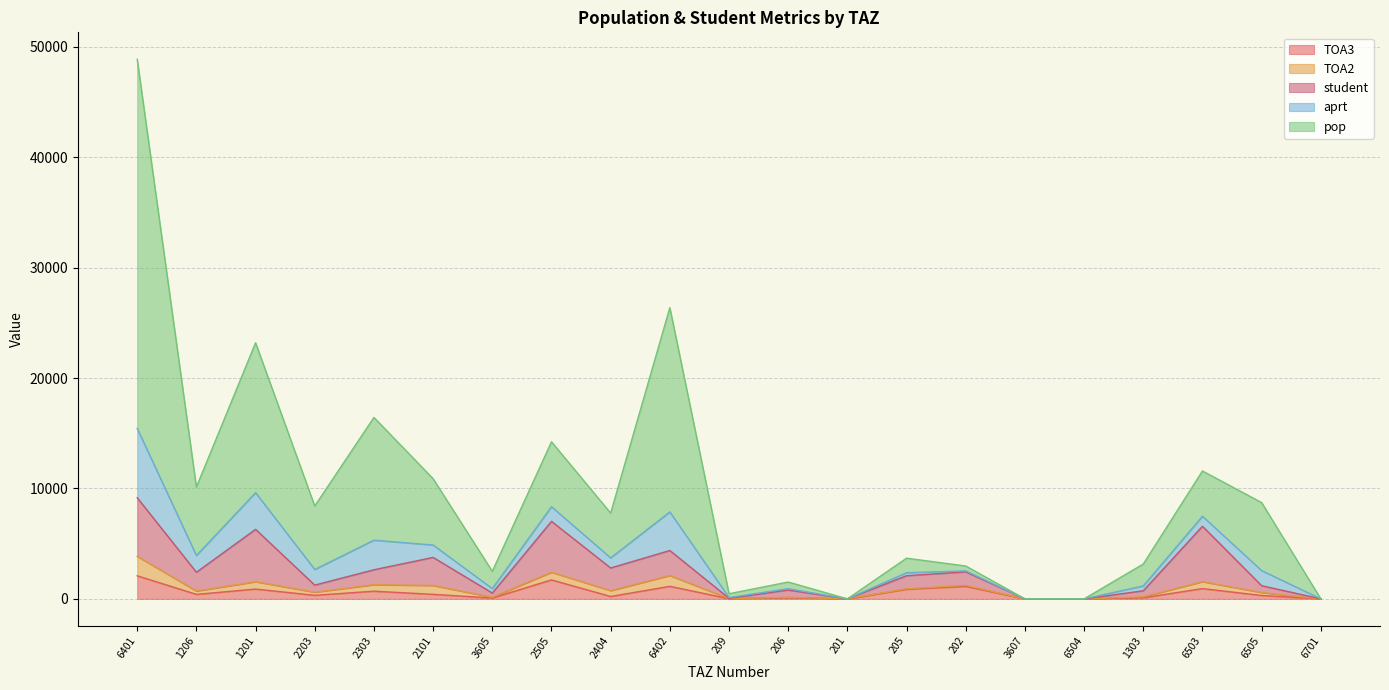

At which category is the sum across all series the highest?

6401